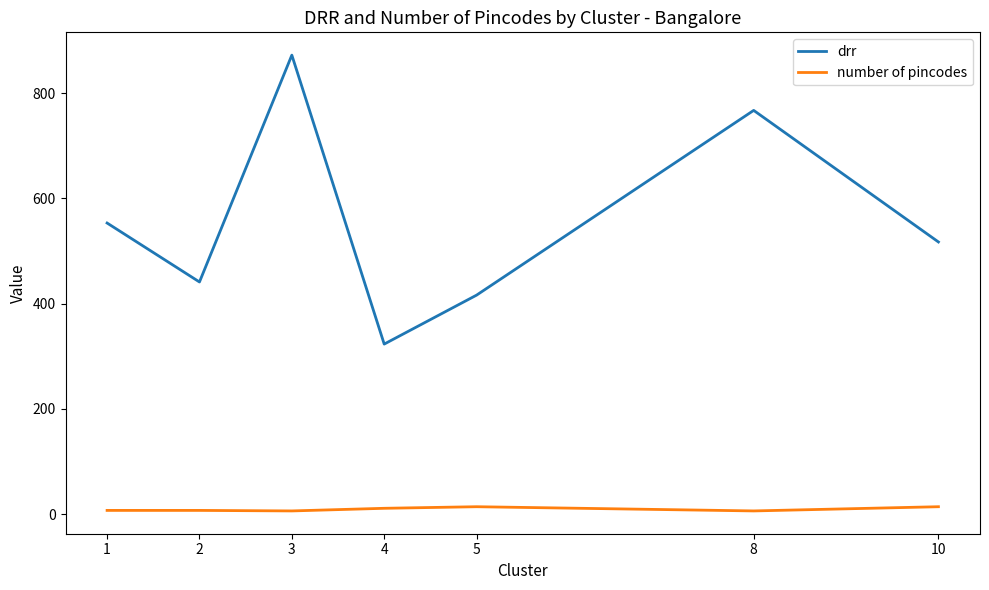

Does the chart have visible grid lines?

No